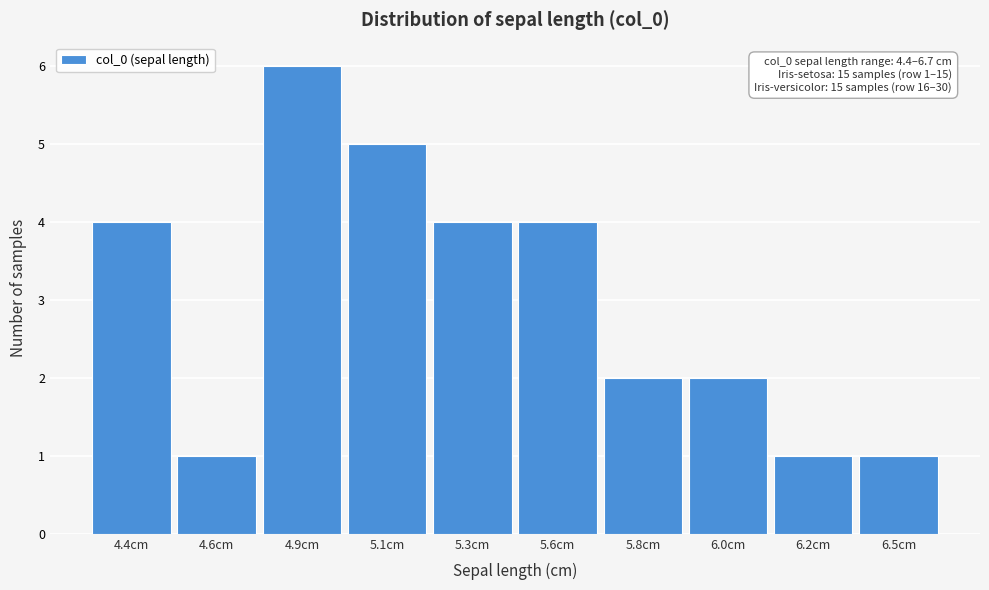

Reading right to left, list all the values displayed in this chart.

1	1	2	2	4	4	5	6	1	4